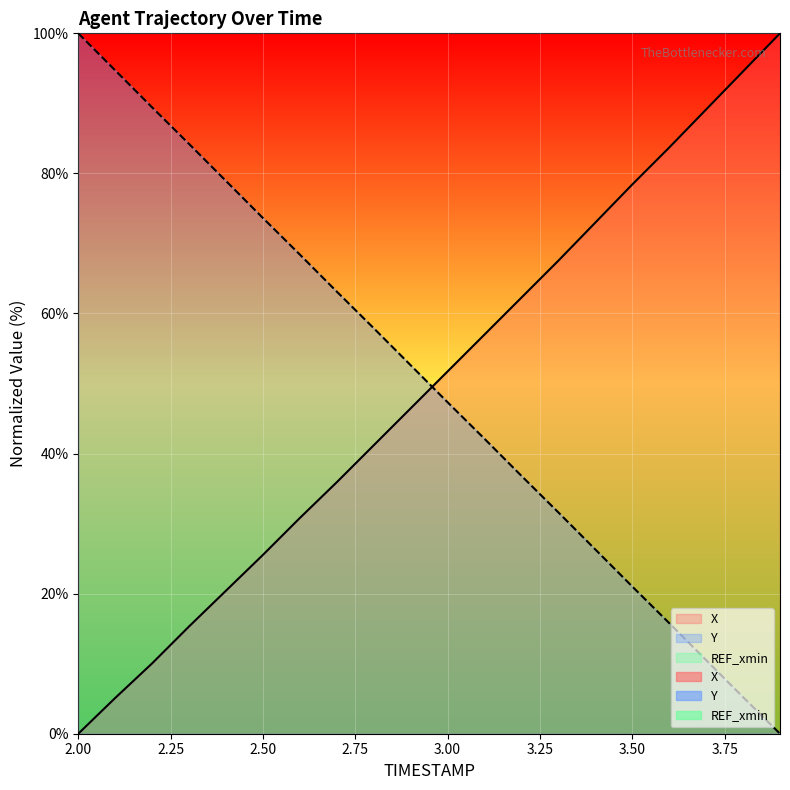

What is the total value across all series at 2.7?

99.0